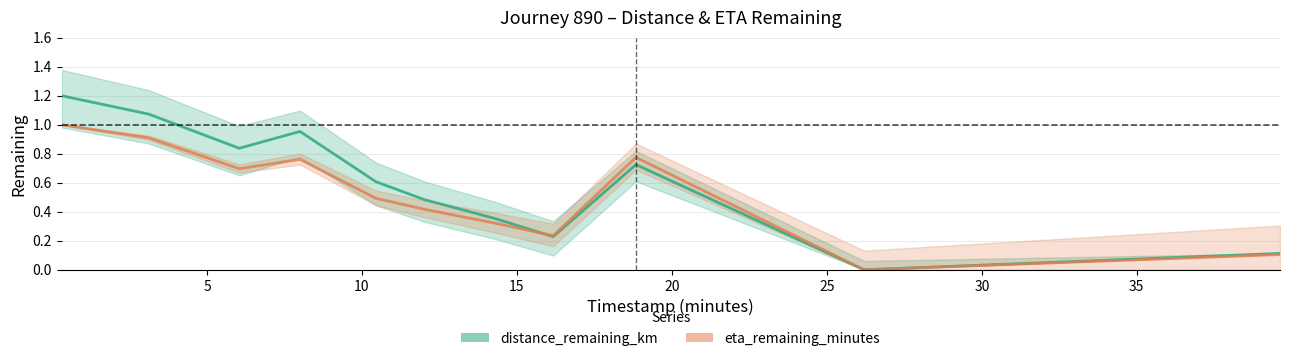

Reading left to right, list all the values displayed in this chart.

distance_remaining_km: 1.2	1.1	0.8	1.0	0.6	0.5	0.4	0.2	0.7	0.0	0.1
eta_remaining_minutes: 1.0	0.9	0.7	0.8	0.5	0.4	0.3	0.2	0.8	0.0	0.1